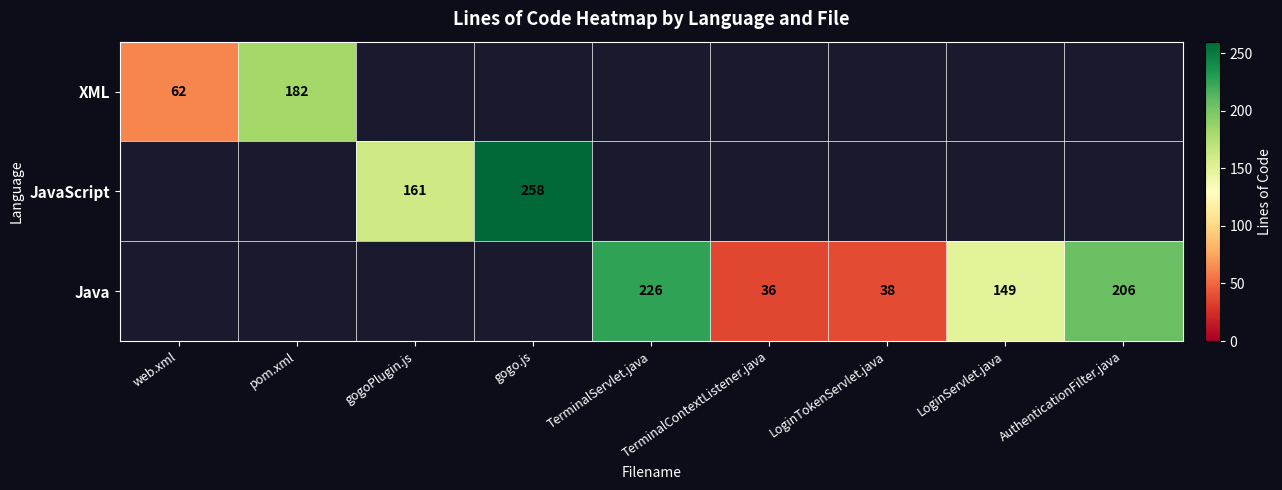

What is the greatest value displayed?

258.0